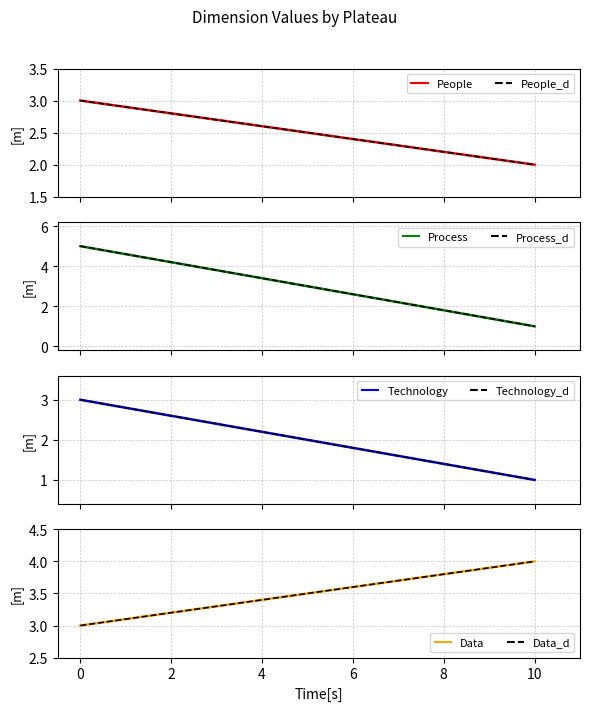

Reading left to right, what are all the values shown in this chart?

People: 0=3	10=2
Process: 0=5	10=1
Technology: 0=3	10=1
Data: 0=3	10=4